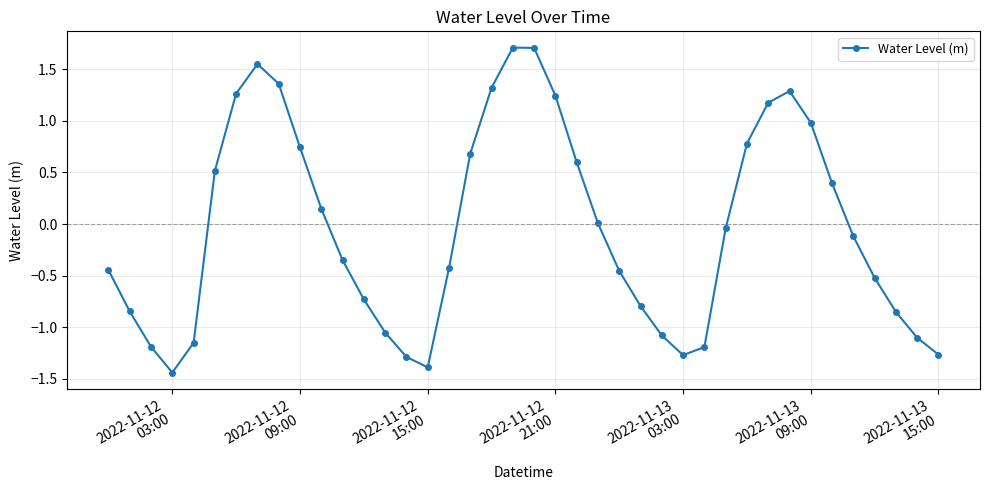

What is the value of the 35th point from the left?

0.4